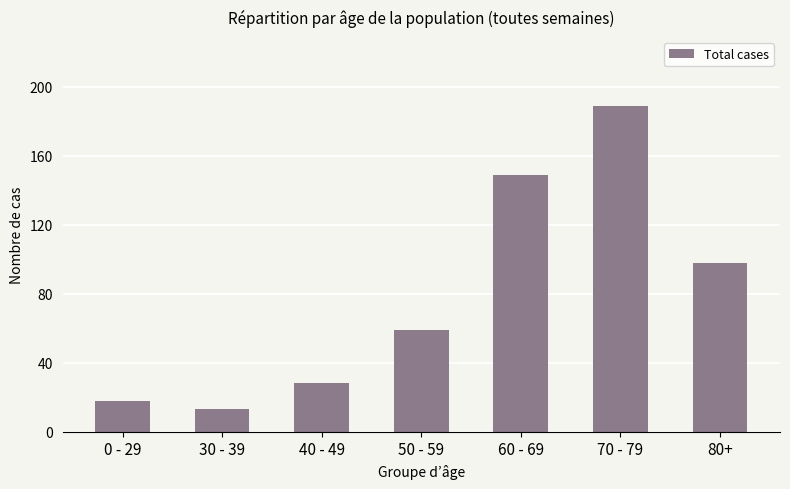

Are the bars grouped side by side (vs. stacked)?

No